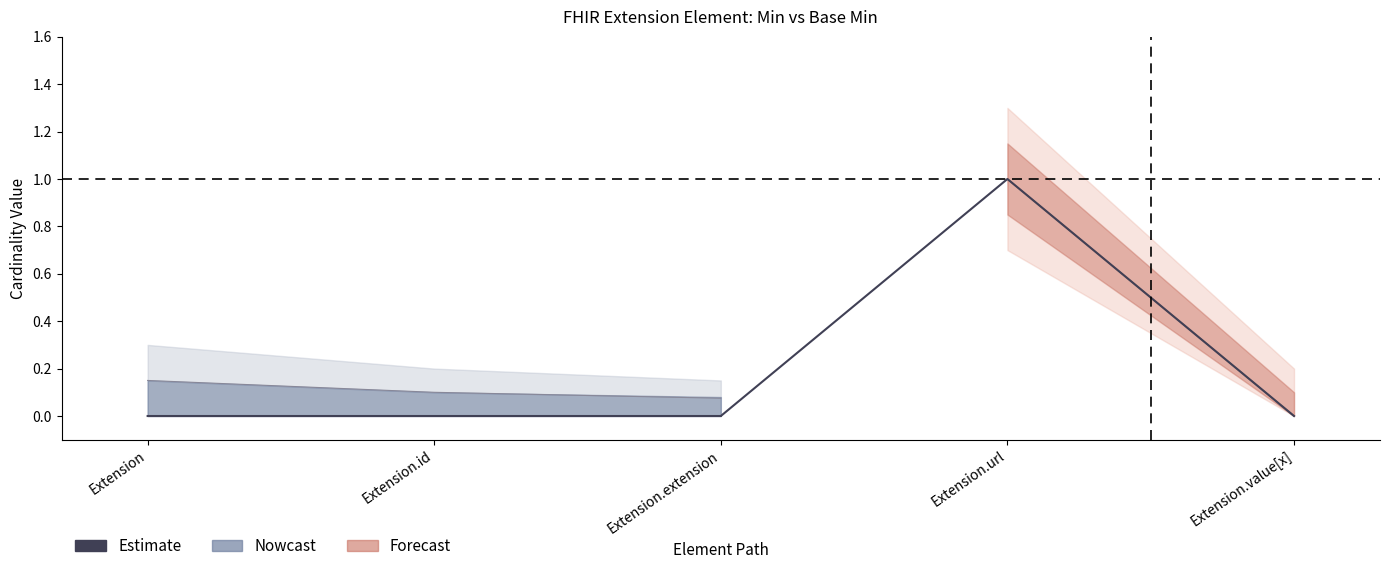

Is this an area chart (filled region under the line)?

No